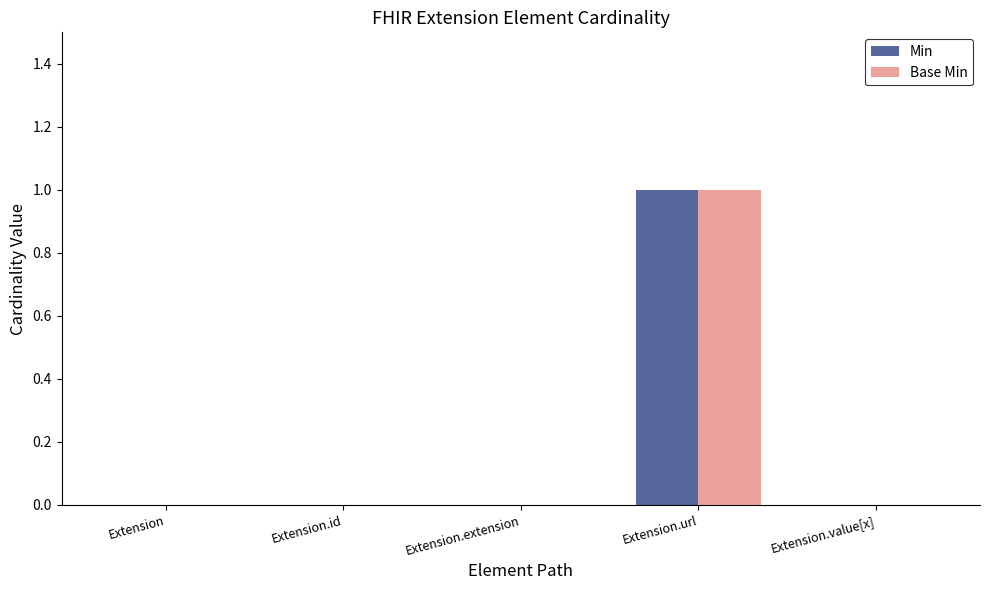

At which label does Min reach its peak?

Extension.url